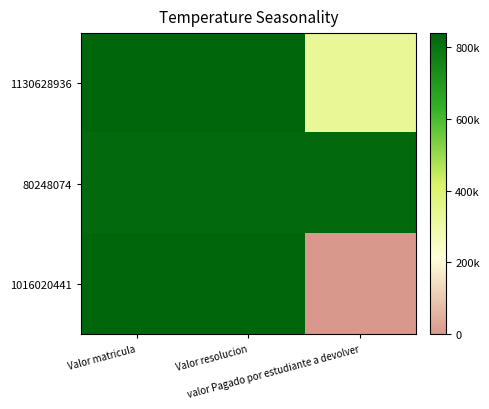

Rank the series at Valor matricula from highest to lowest value.

1130628936, 1016020441, 80248074